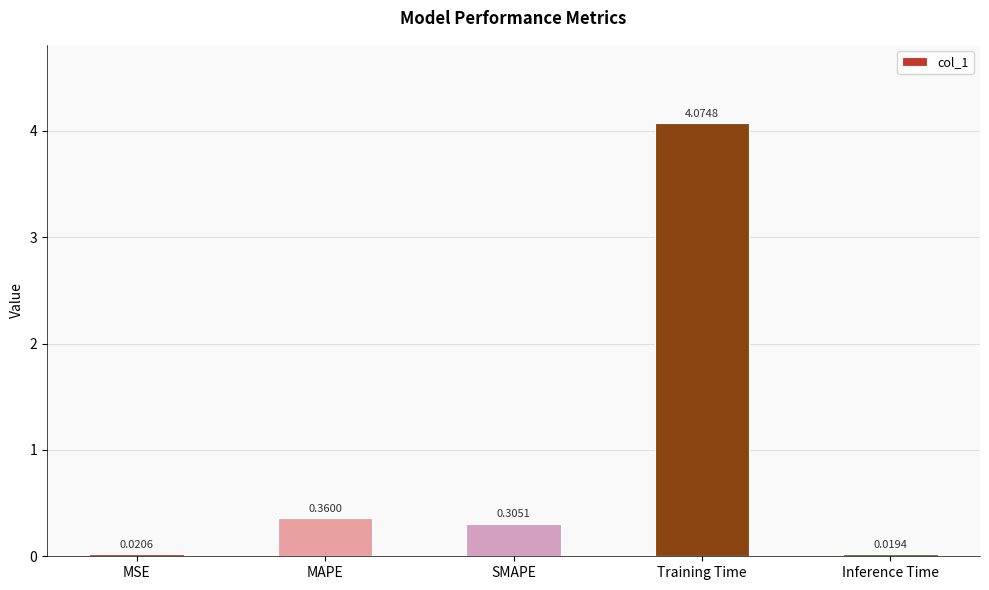

Which has a higher value, Training Time or Inference Time?

Training Time